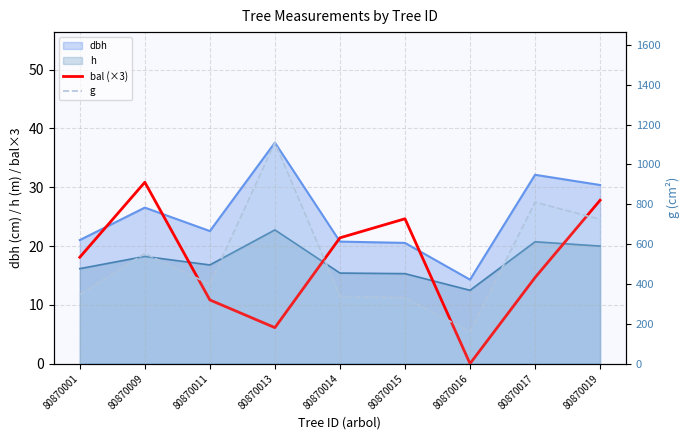

The value at 80870011 is 15.4. True or false?

False